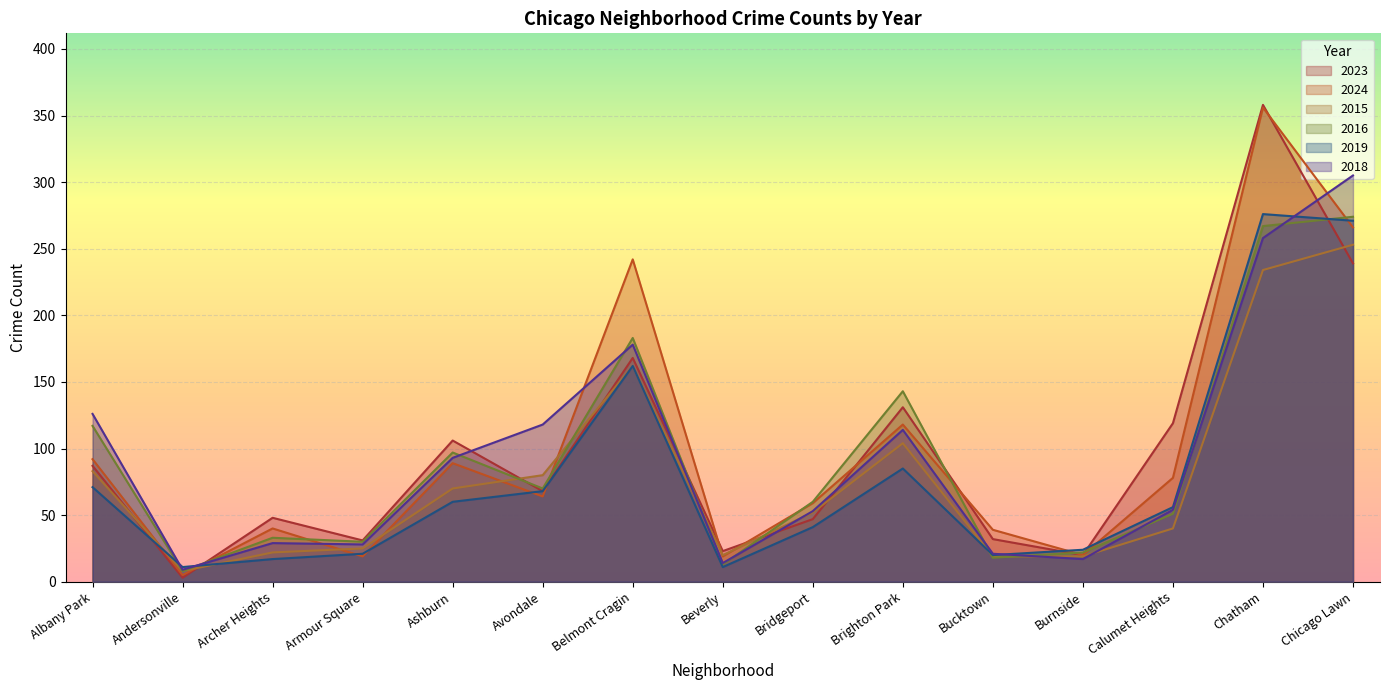

In 2019, how many points are higher than both neighbors (excluding endpoints)?

3